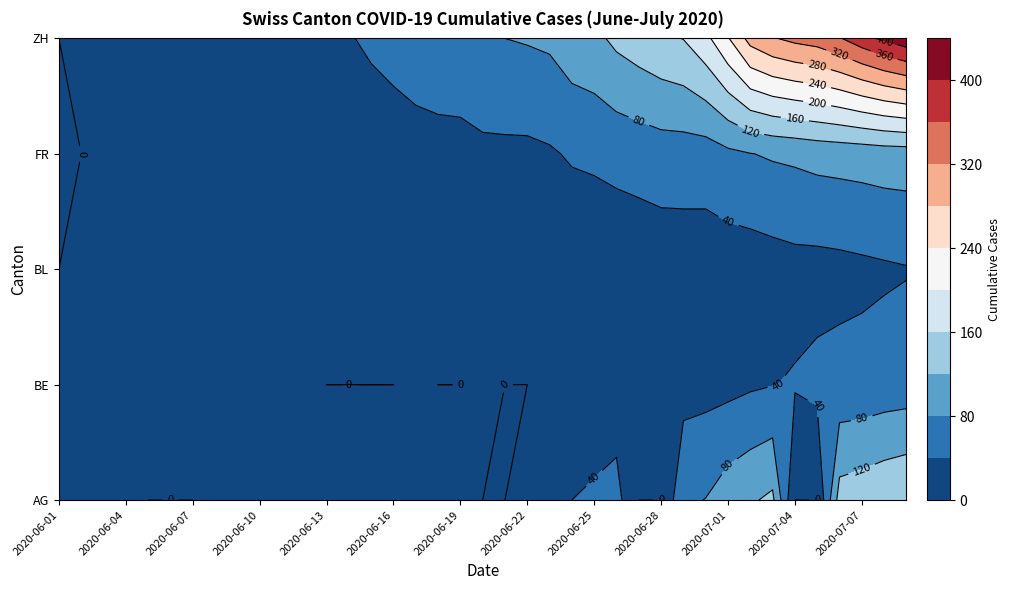

At which label is AG closest to 80?

2020-06-30